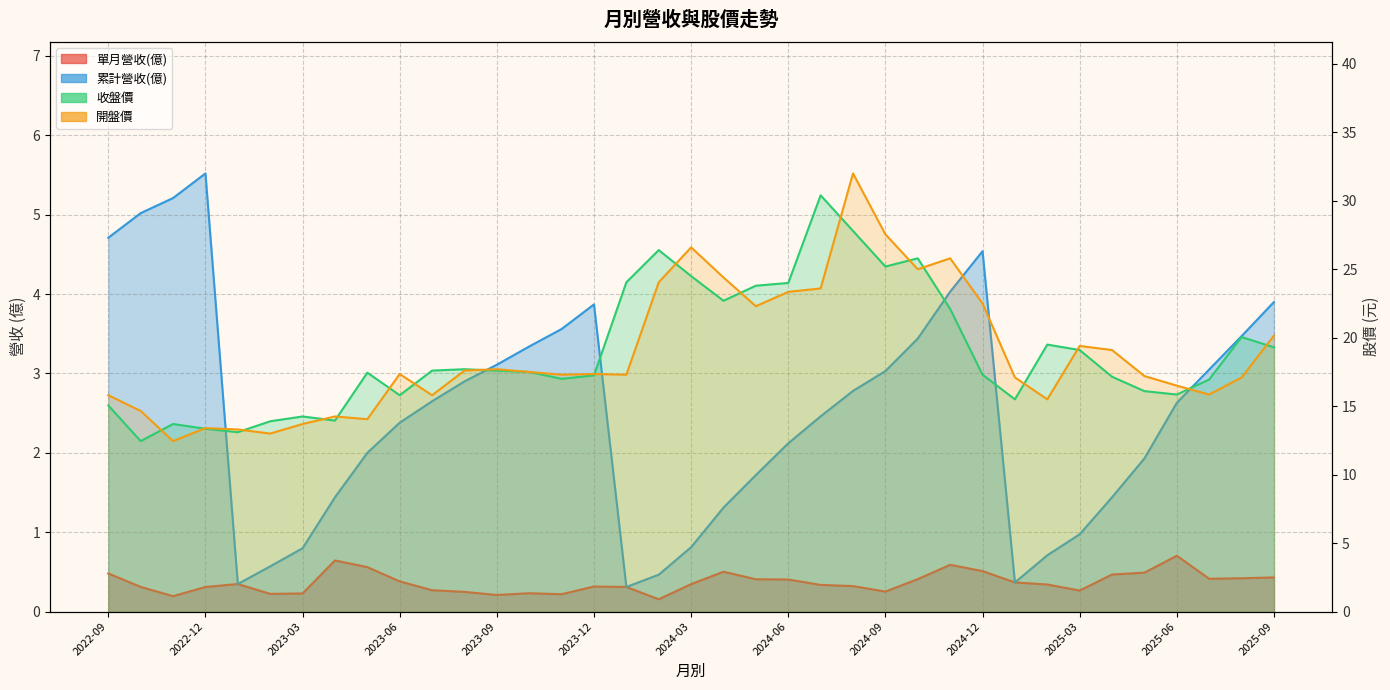

Read the 單月營收(億) value at 2025-07.

0.4